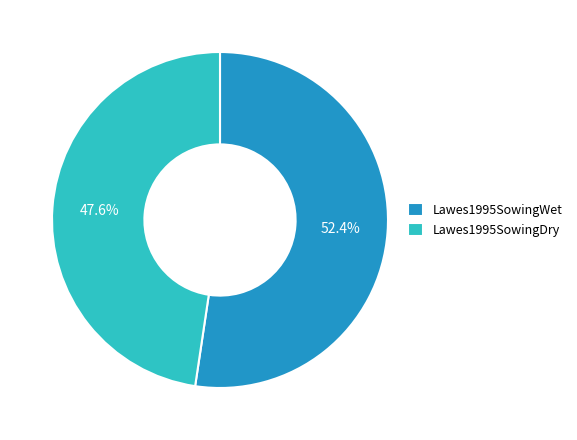

To the nearest percent, what portion does Lawes1995SowingWet represent?

52%